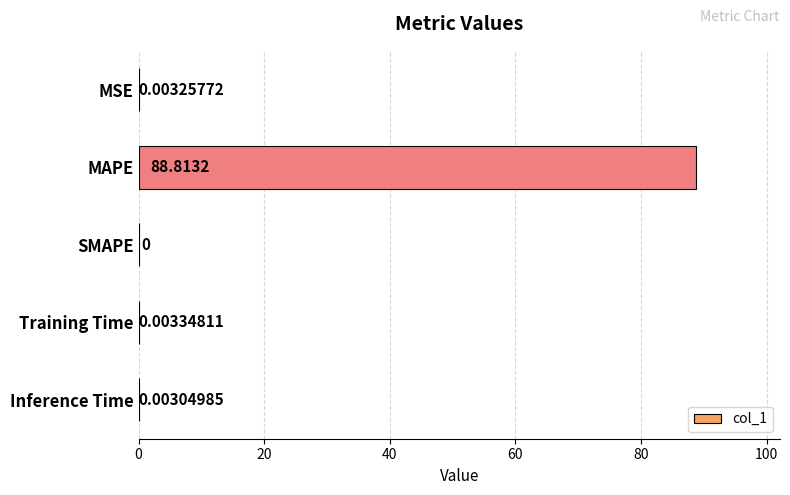

Which category has the highest value across all series?

MAPE